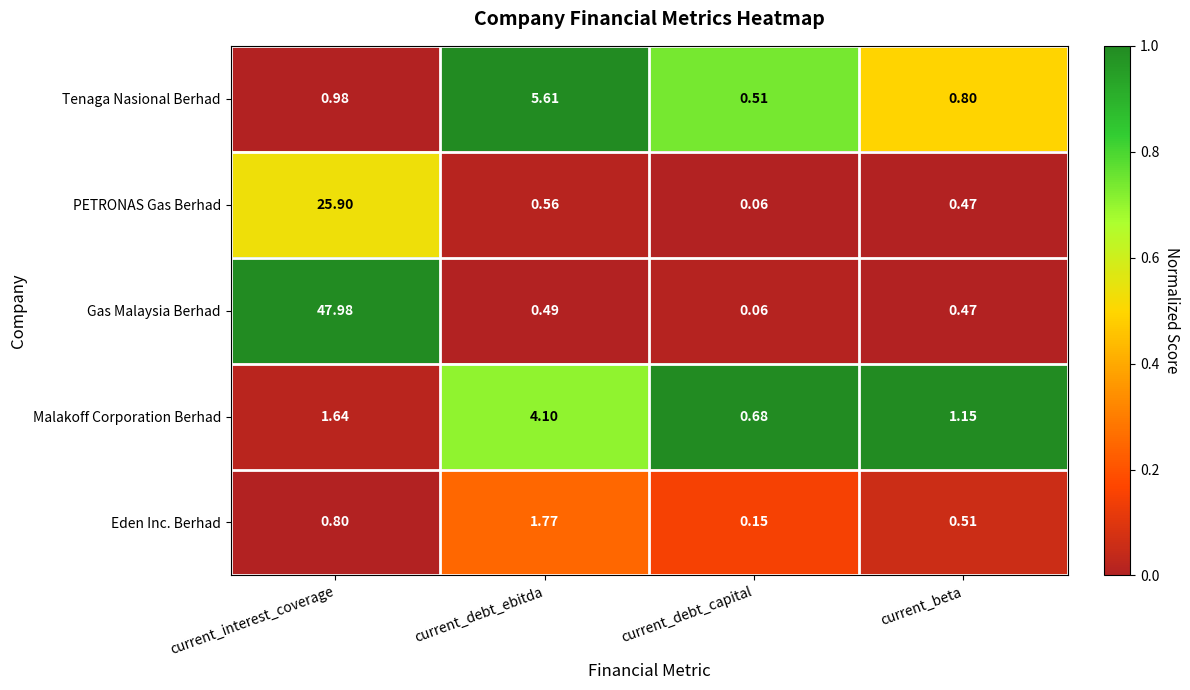

Rank the series by their maximum value, from highest to lowest.

Gas Malaysia Berhad, PETRONAS Gas Berhad, Tenaga Nasional Berhad, Malakoff Corporation Berhad, Eden Inc. Berhad